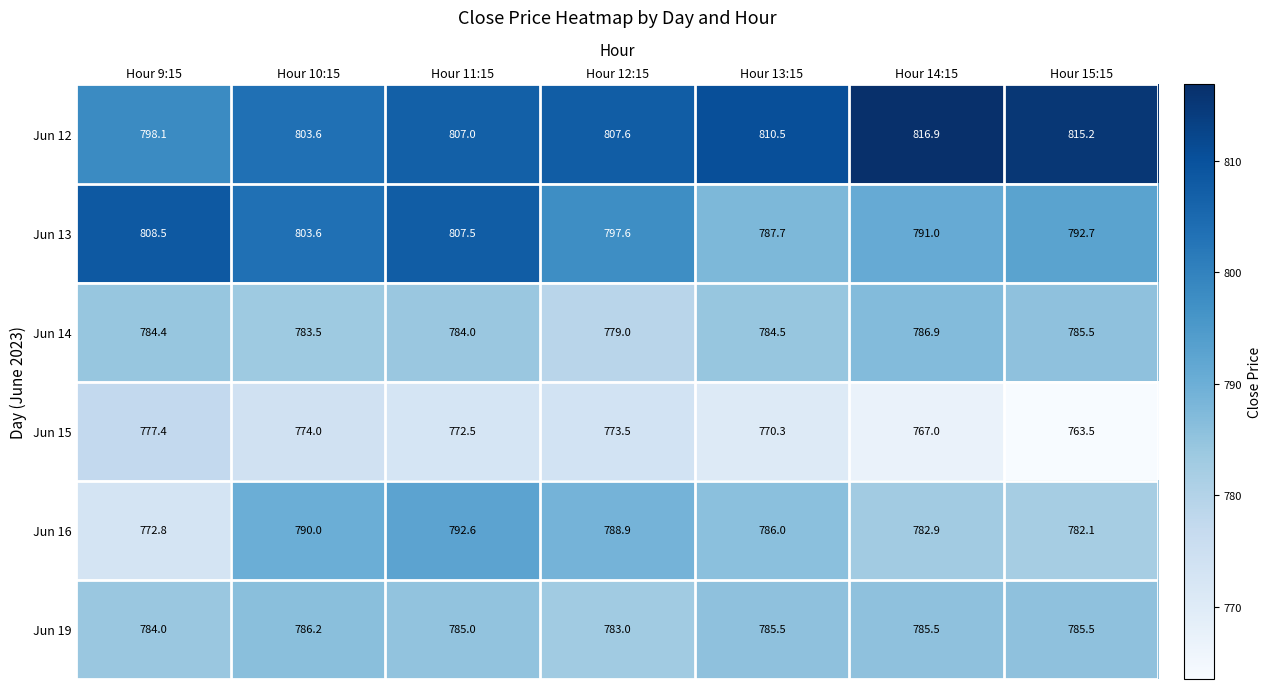

The value of Jun 16 at Hour 13:15 is 279.8. True or false?

False